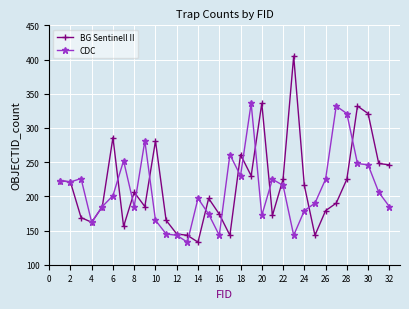

True or false: CDC has more than 0 interior local peaks.

True